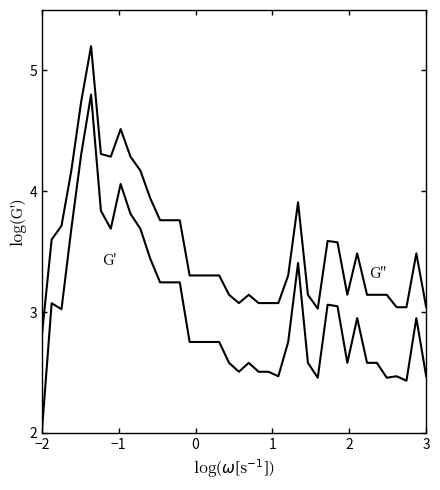

Is this an area chart (filled region under the line)?

No